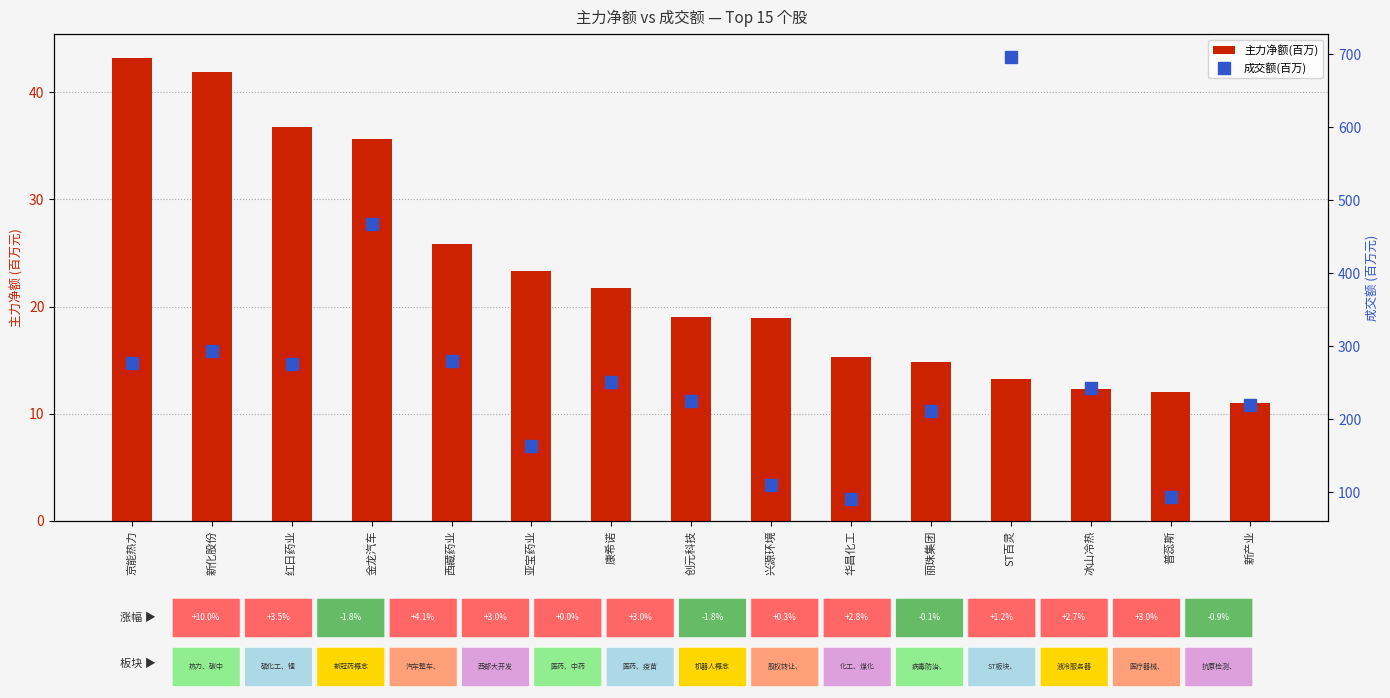

Which series has the largest range (max minus min)?

成交额(百万)